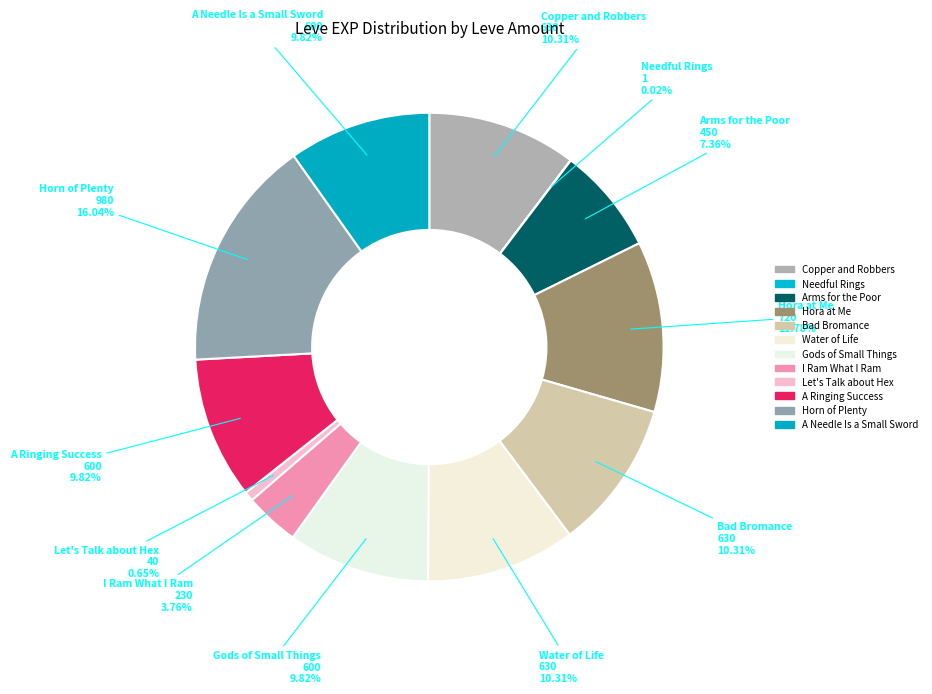

What is the total percentage of Water of Life and Horn of Plenty?

26.3%